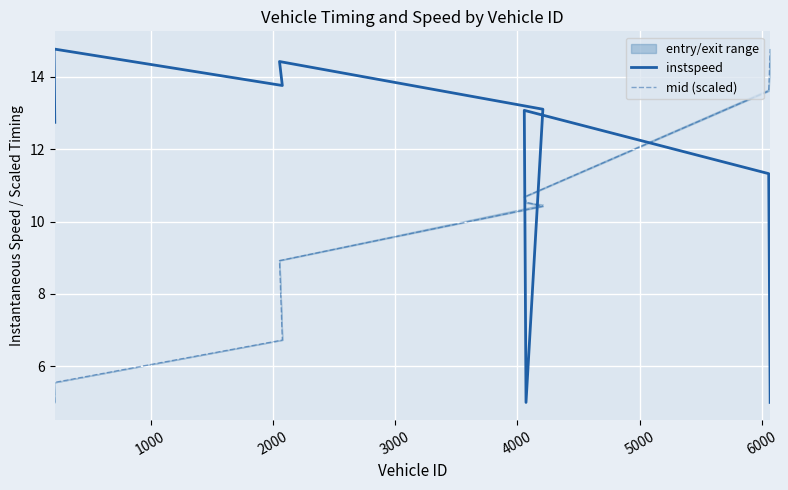

At which label is mid (scaled) closest to 9?

3000